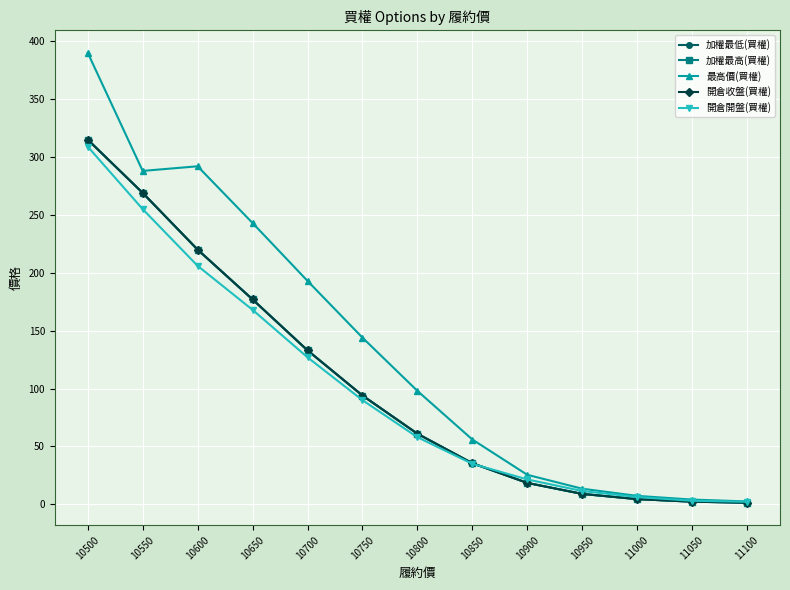

What is the value of the 加權最低(買權) point at the 6th from the left?

94.0